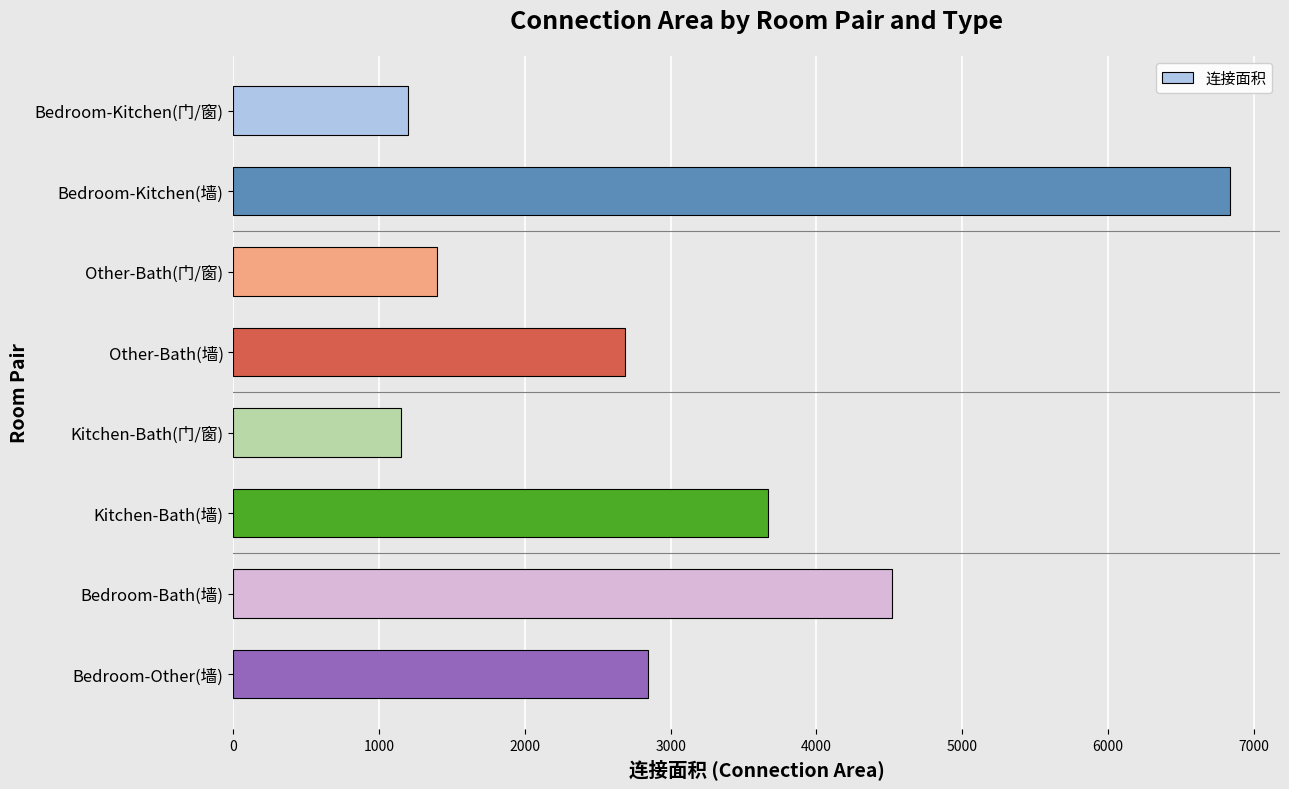

What is the difference between the maximum and minimum values?

5690